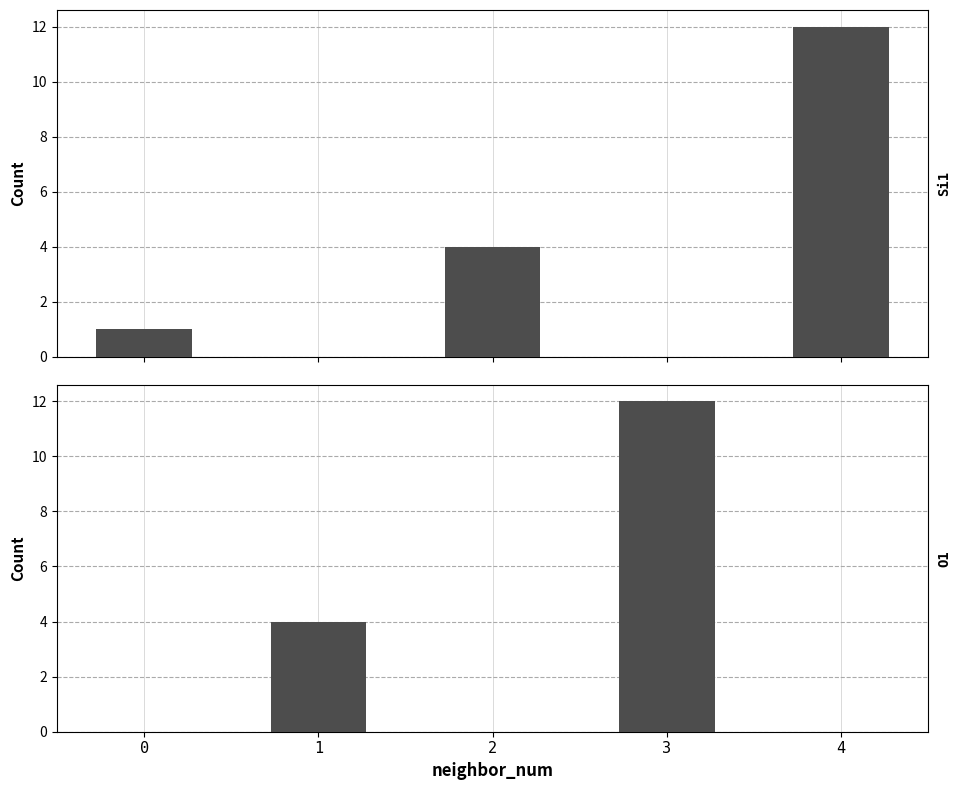

List the series in order of their overall mean, highest first.

Si1, O1